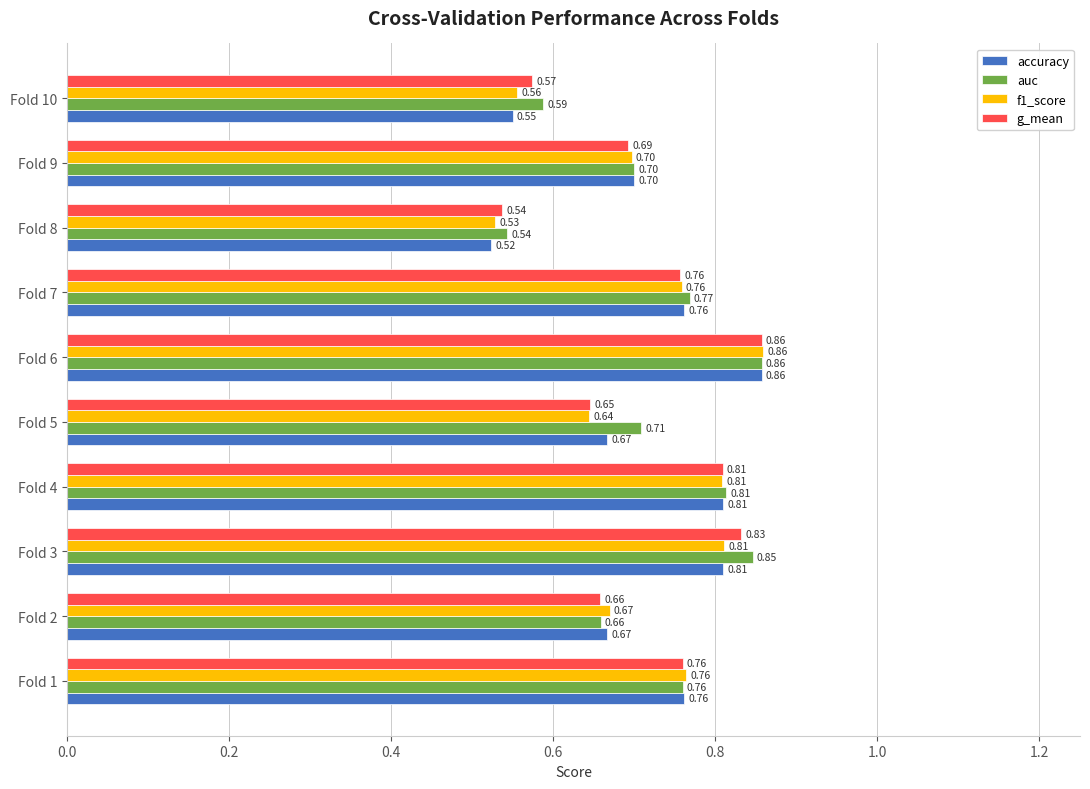

What is the difference between the maximum and minimum values in the auc series?

0.3